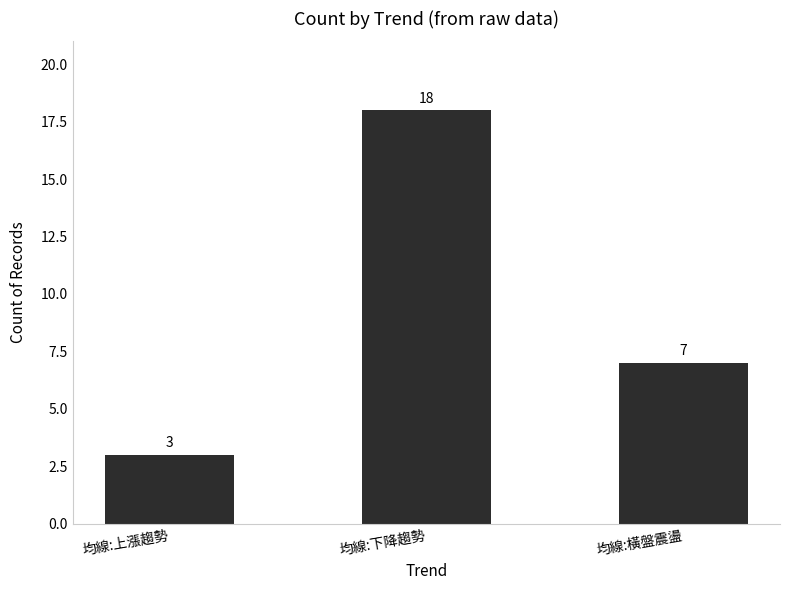

True or false: the data shows 26 at 均線:下降趨勢.

False